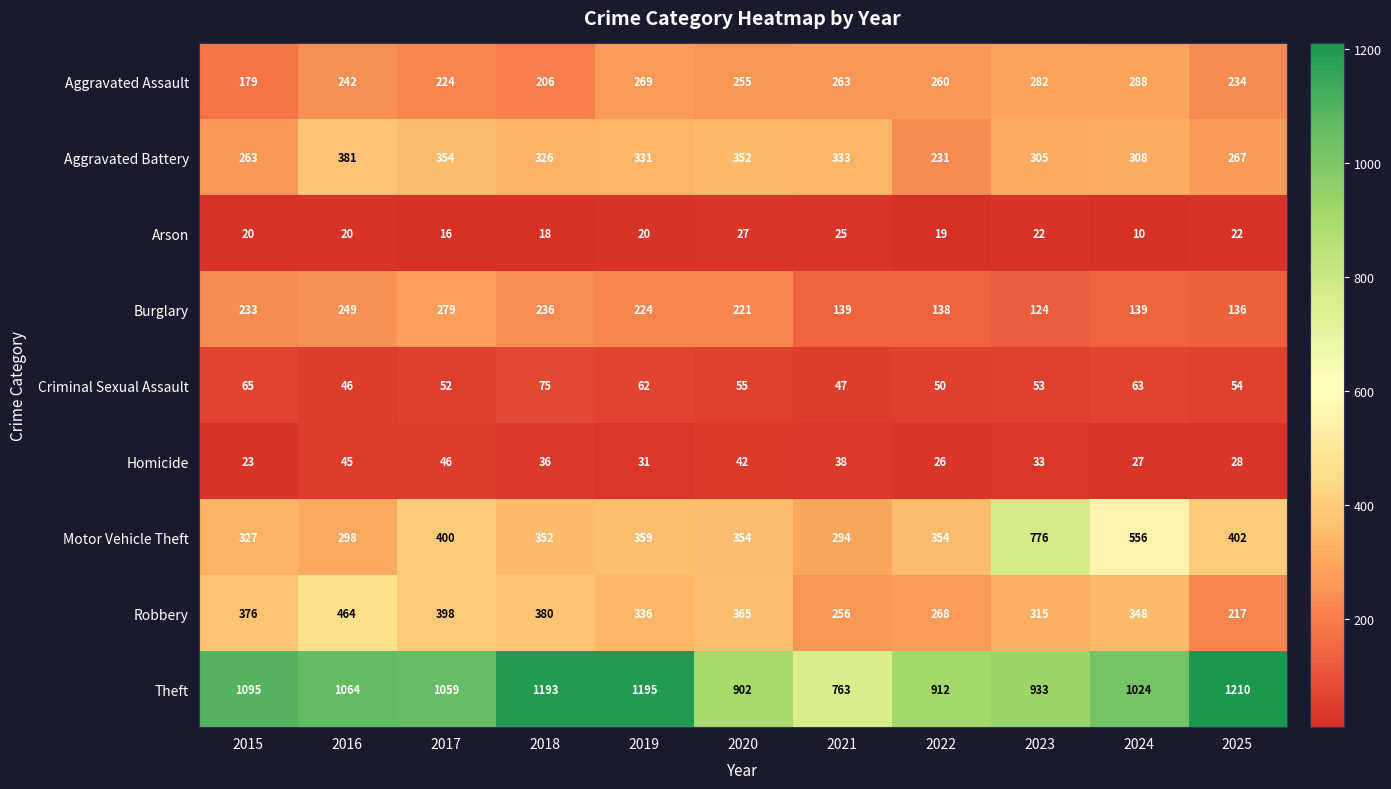

The Criminal Sexual Assault series shows 25 at 2019. True or false?

False